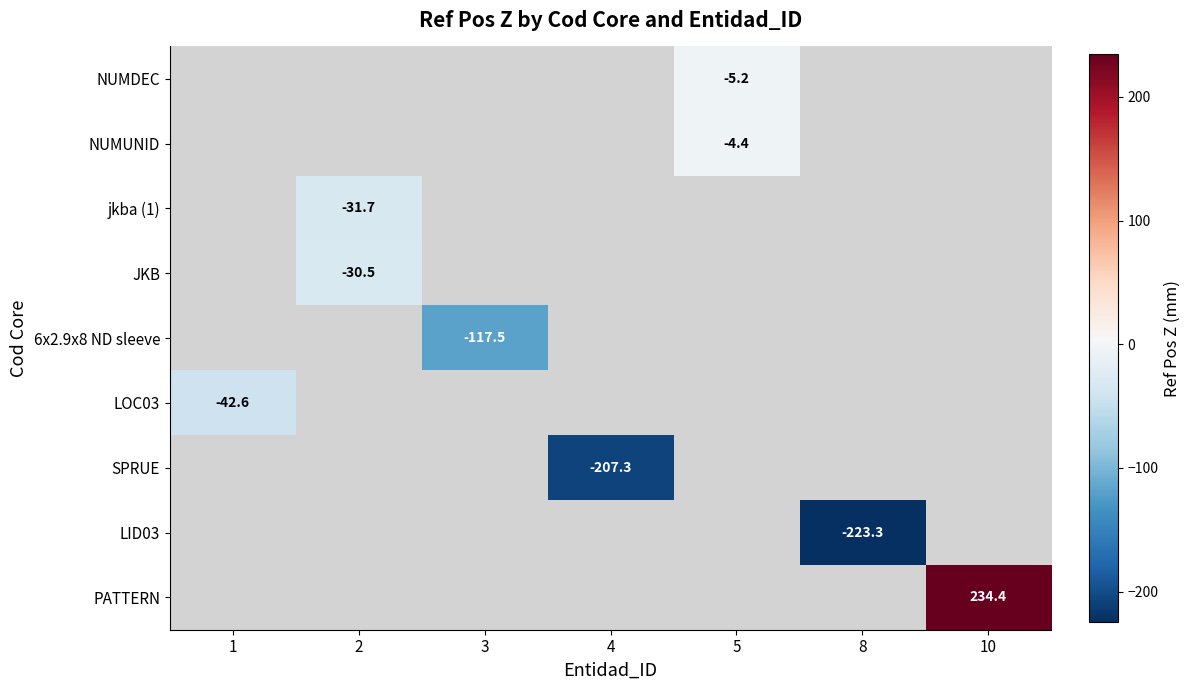

How many values in LOC03 are below zero?

1